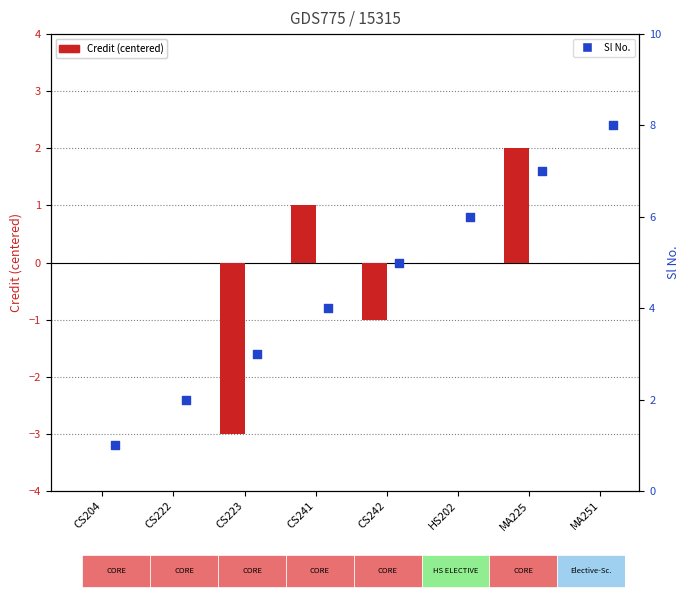

What are all the series names shown in the legend?

Credit (centered), Sl No.